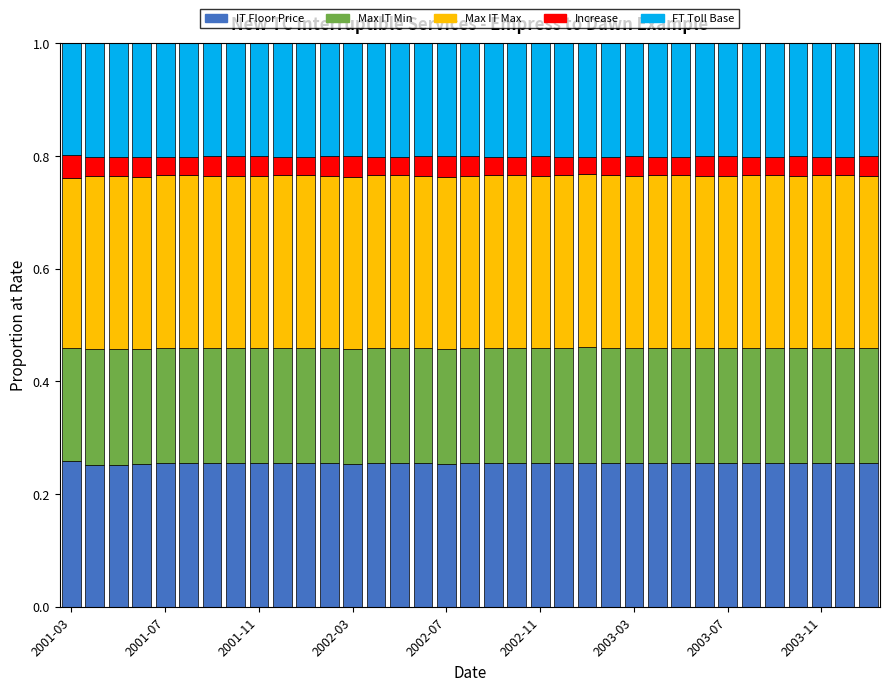

Count the IT Floor Price values in the range 0 to 1.

35